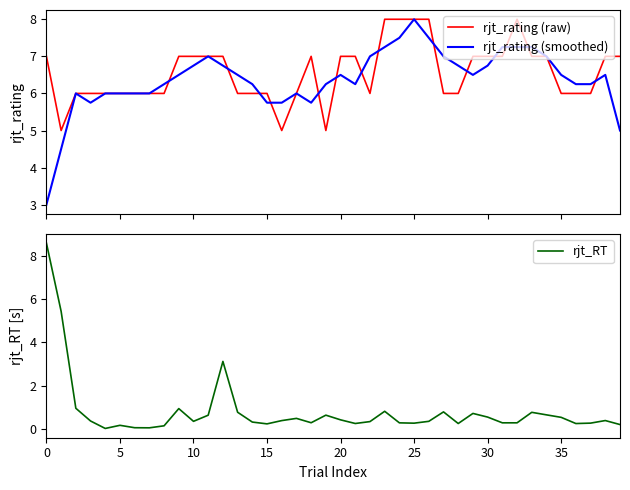

True or false: rjt_RT has a value of 0.5 at 35.

True